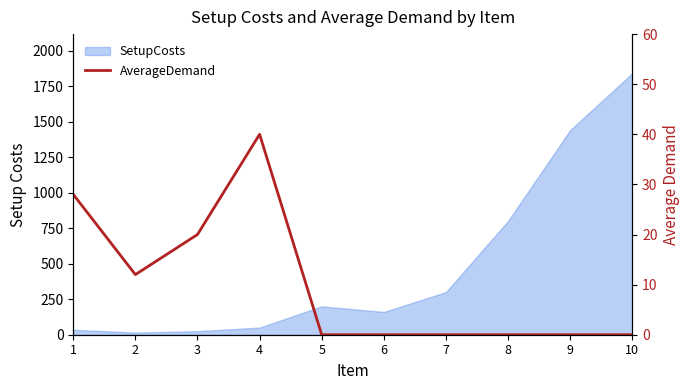

Where is the data nearest to the value 20?

3